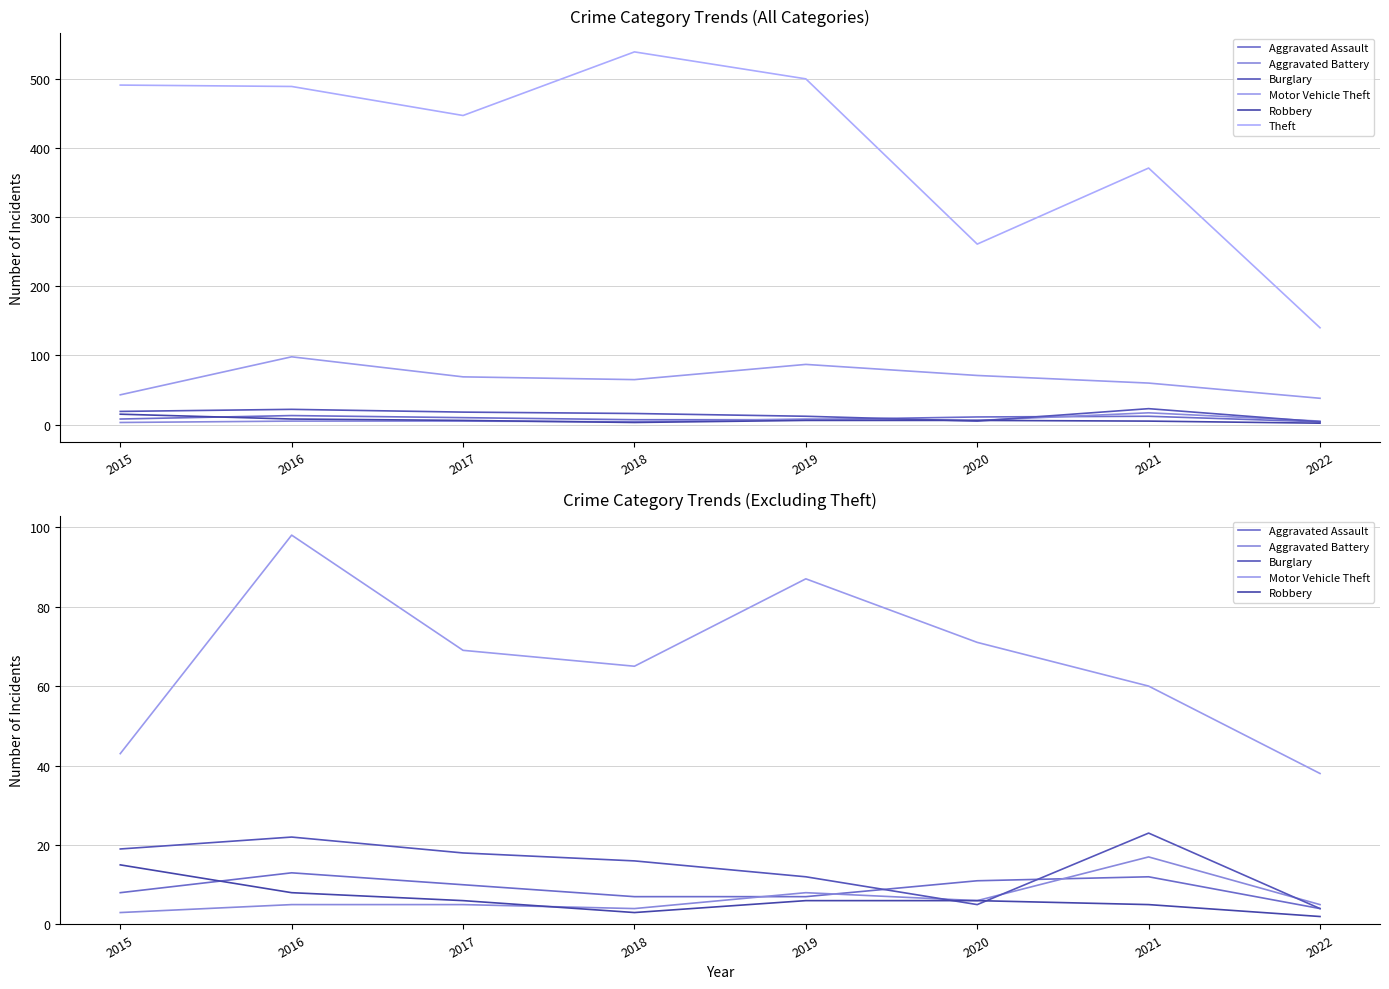

Between 2015 and 2018, which series saw the biggest shift?

Theft